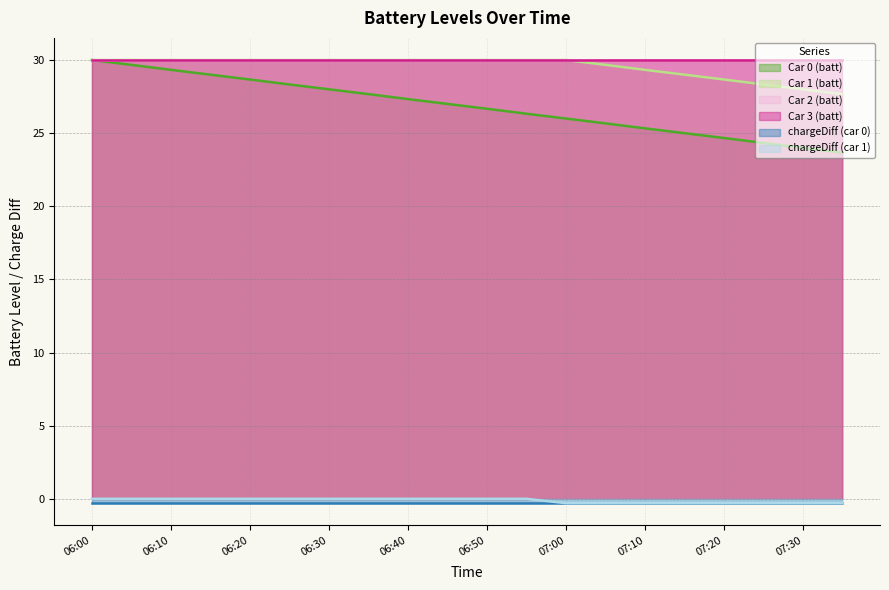

What position from the left is 06:55?

12